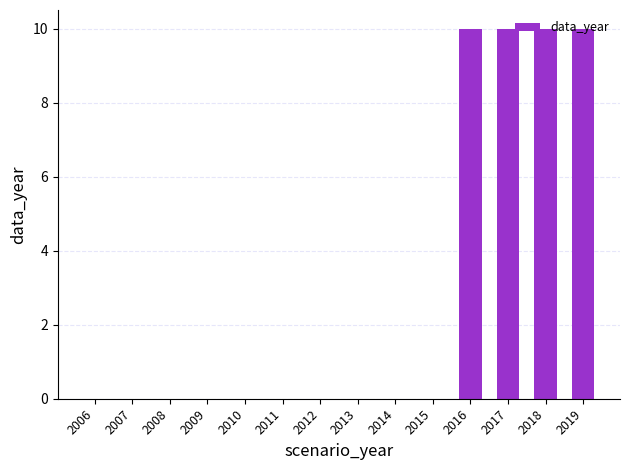

The chart shows a value of 0 at 2008. True or false?

True